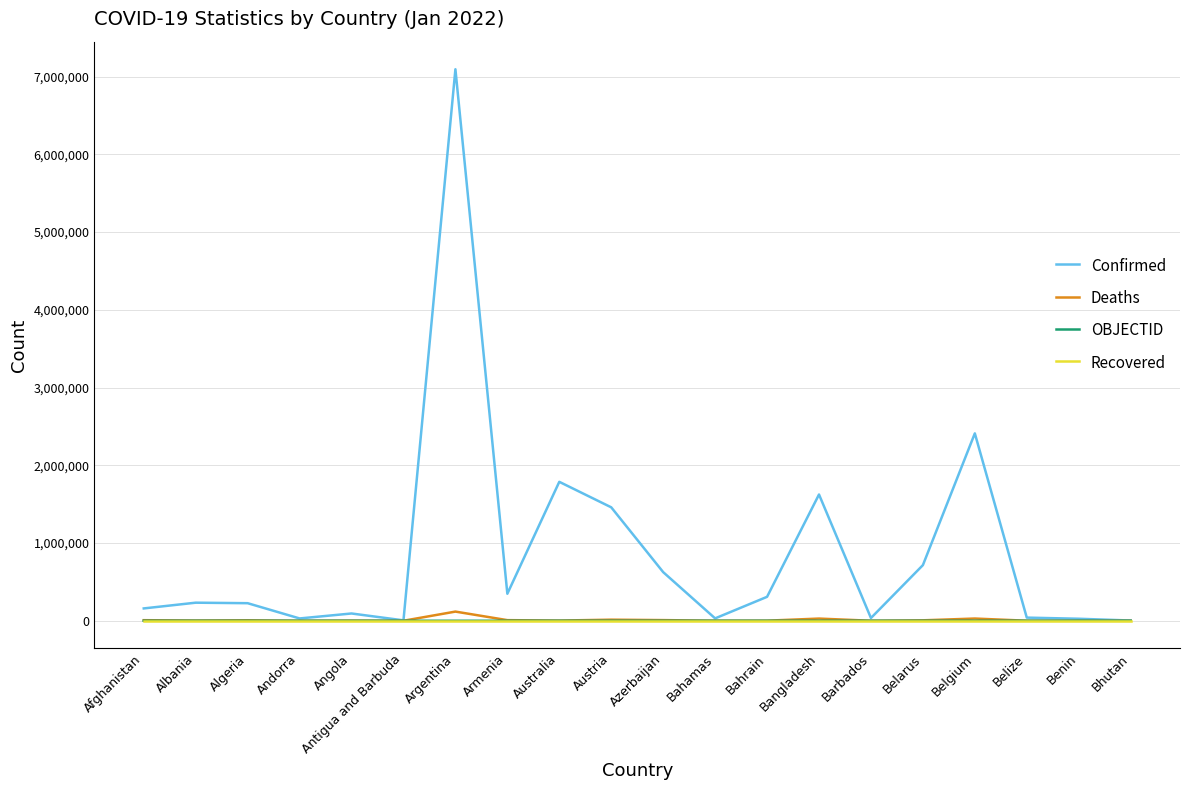

Which series changed the most between Argentina and Belize?

Confirmed